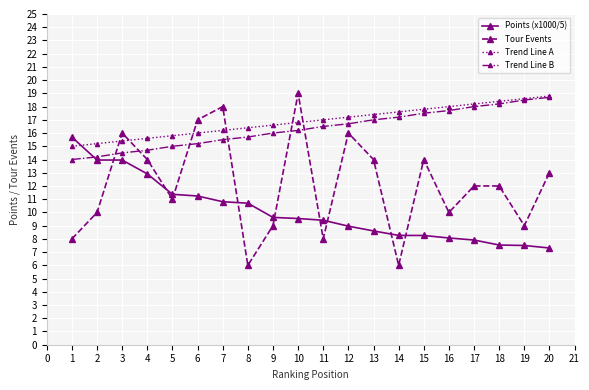

What is the value of the Points (x1000/5) point at the 10th from the left?

9.5